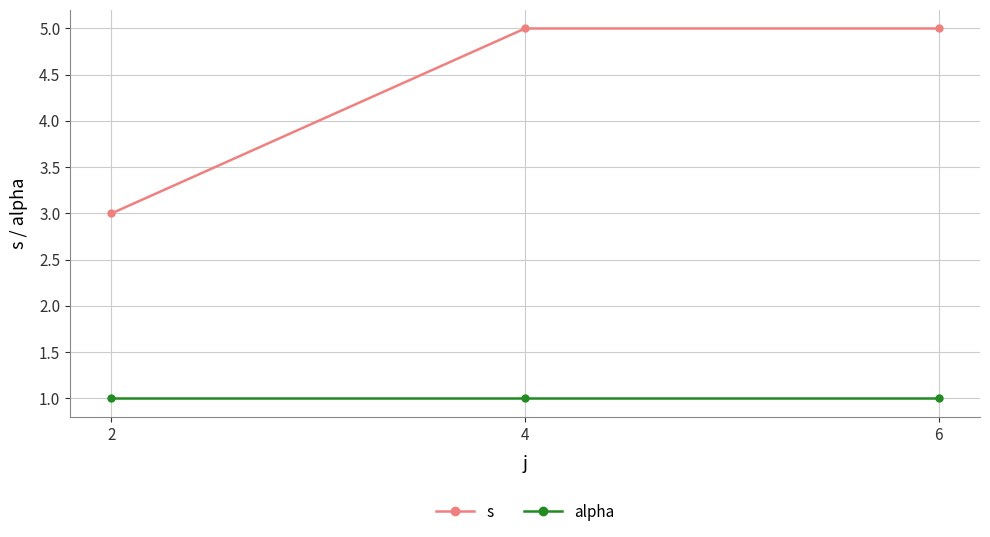

What is the spread (max minus min) of values at 4?

4